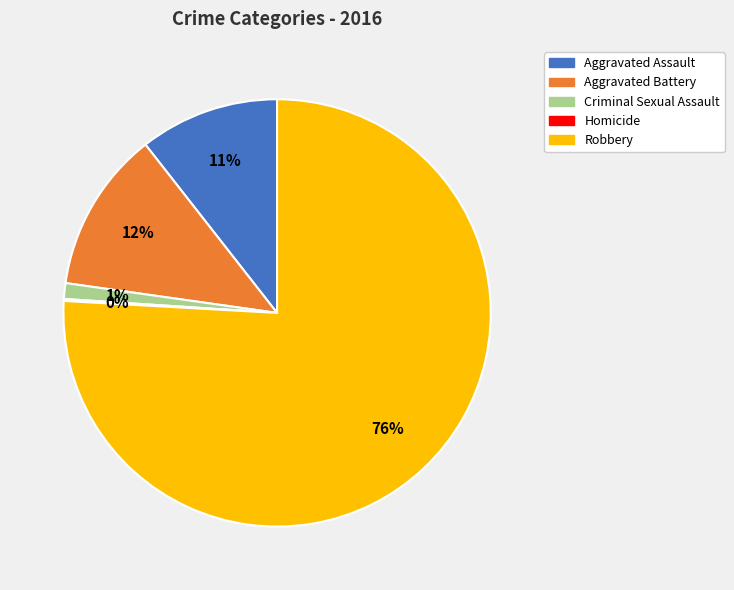

What is the largest slice in the pie chart?

Robbery